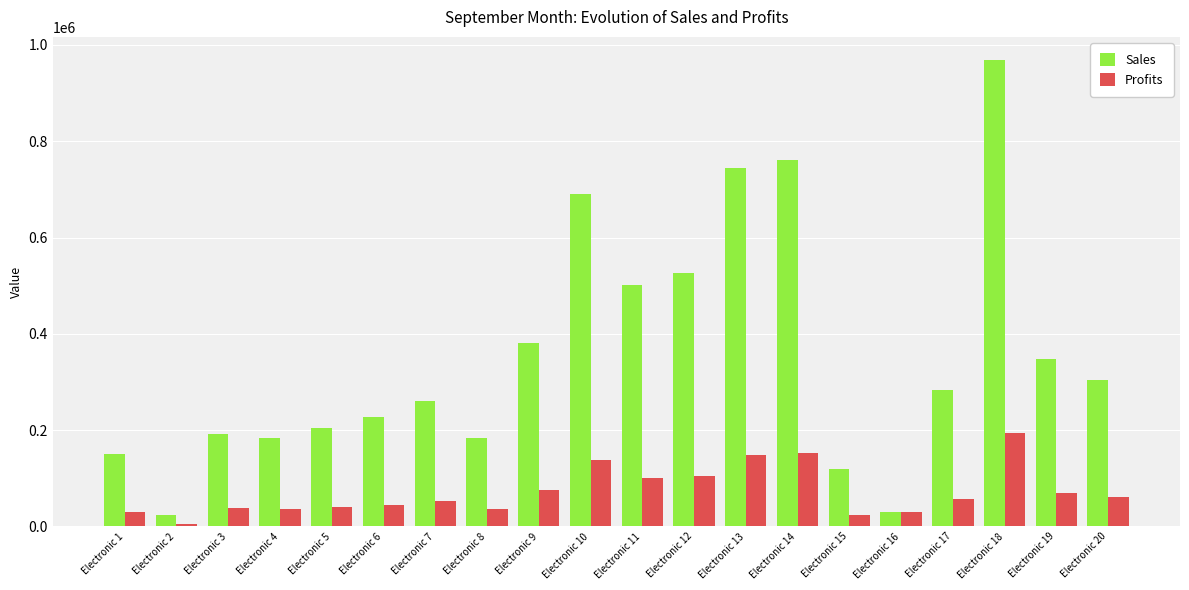

What are all the series names shown in the legend?

Sales, Profits